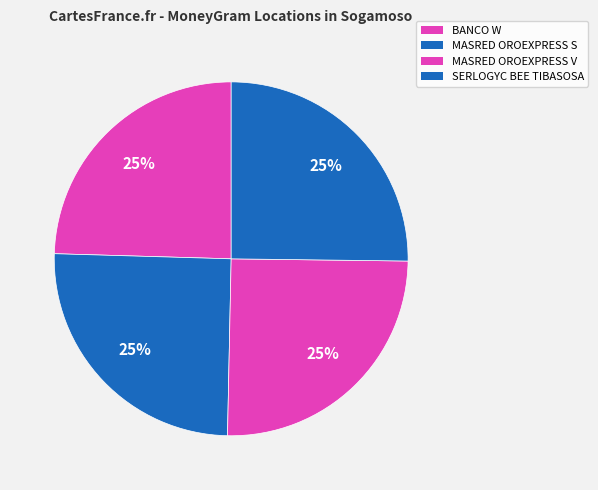

Count the number of slices in the pie.

4